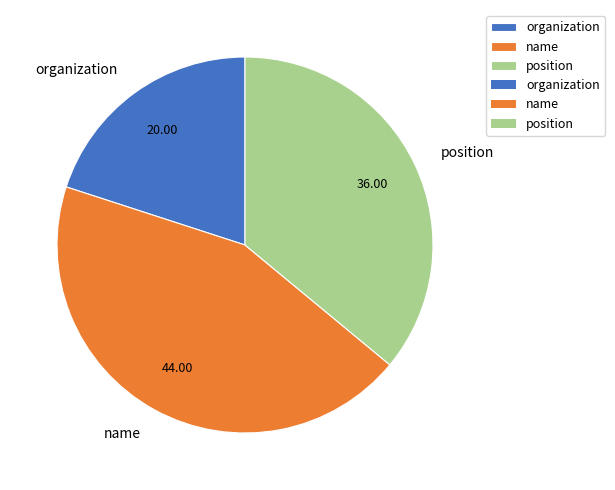

Rank the categories by value from highest to lowest.

name, position, organization